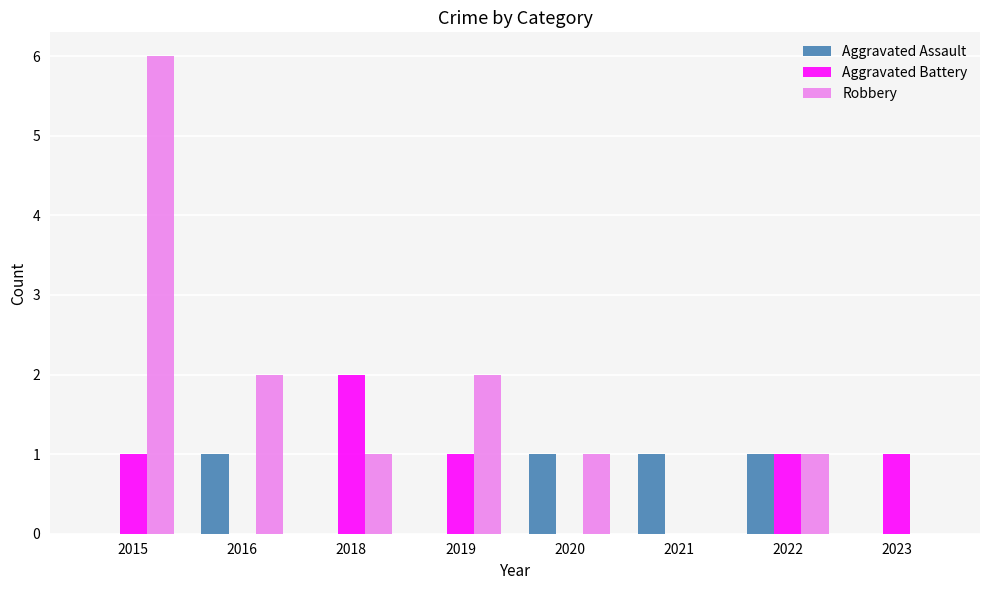

What is the sum of all Aggravated Battery values?

6